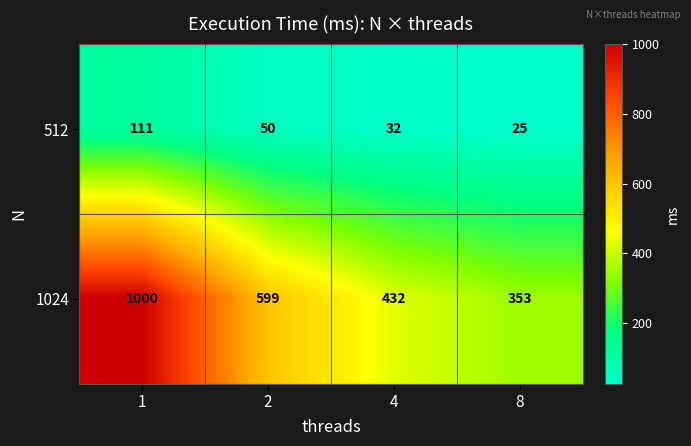

Reading right to left, transcribe all the data shown in this chart.

512: 8=25	4=32	2=50	1=111
1024: 8=353	4=432	2=599	1=1000